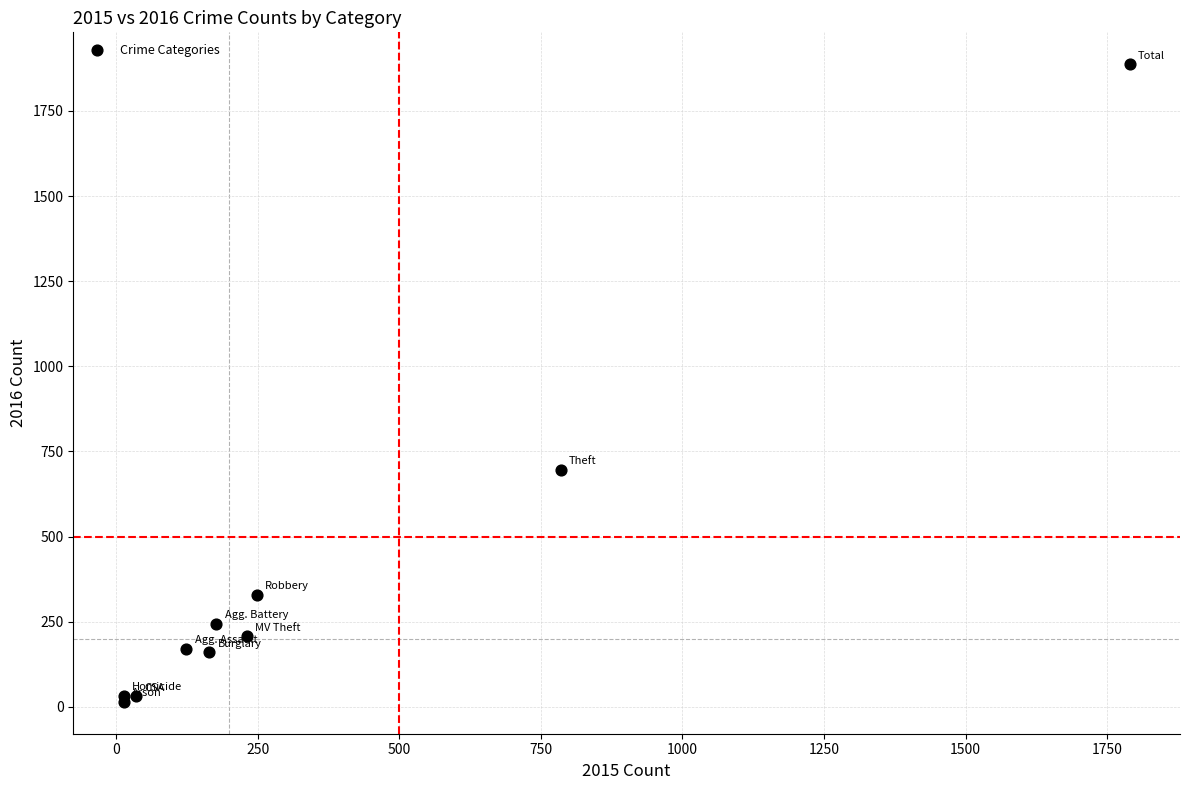

What Y value in the scatter plot is closest to 951?

697